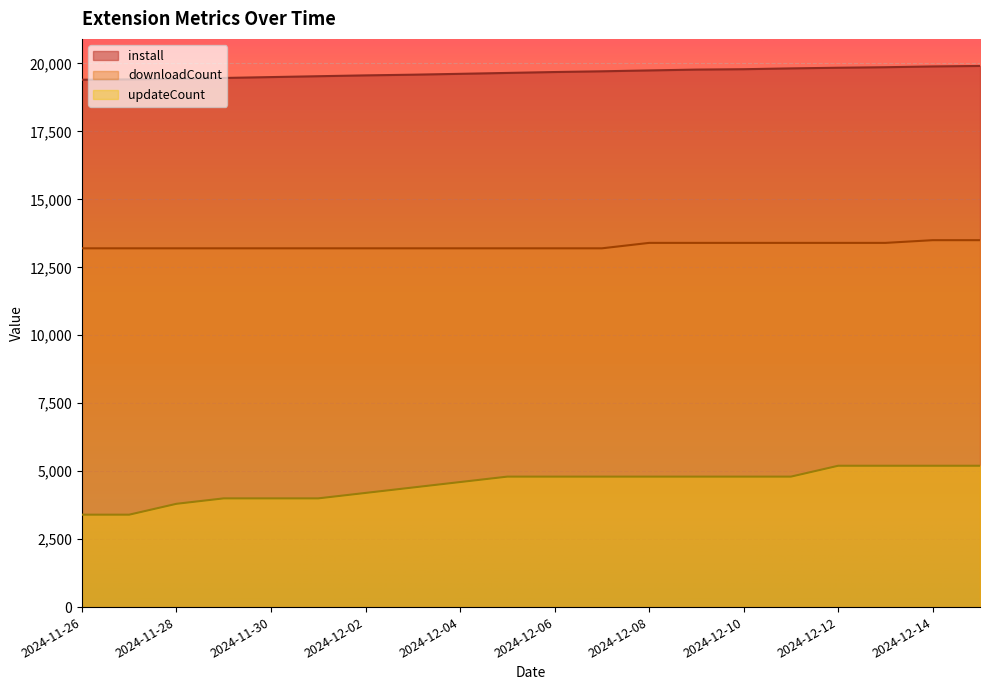

True or false: install and downloadCount intersect in this chart.

False